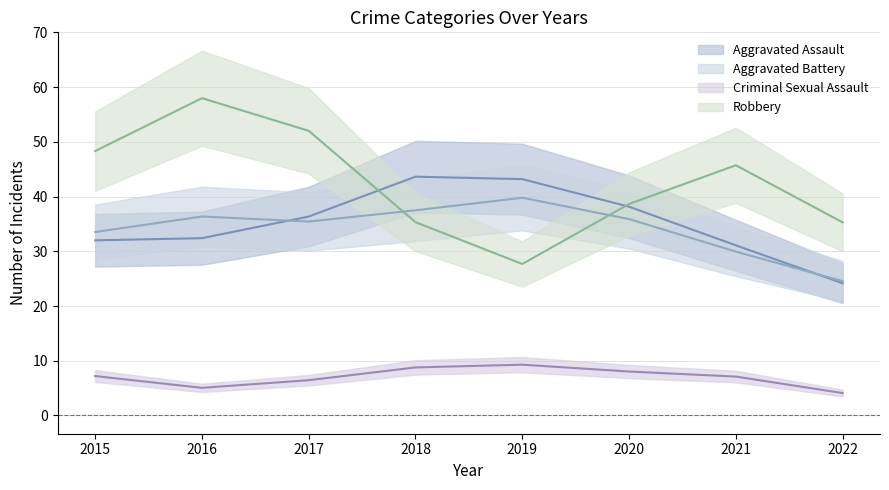

Which series has the widest spread of values?

Robbery